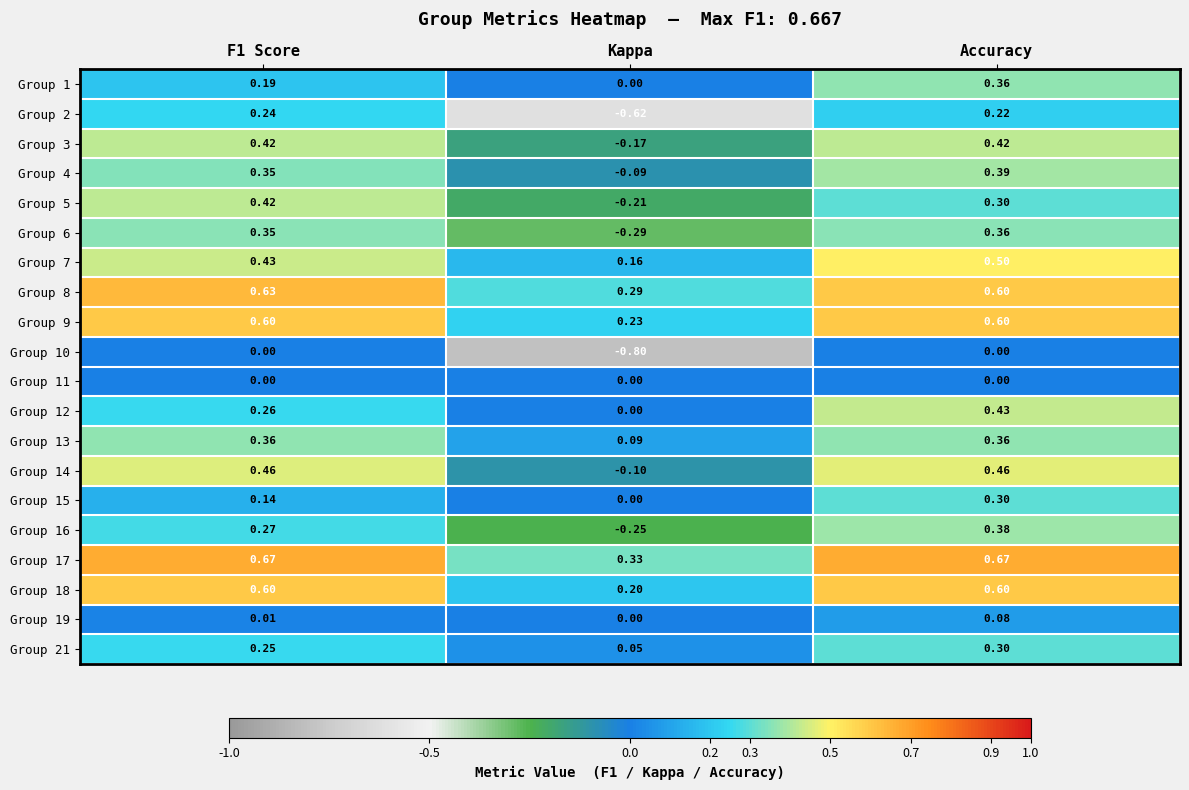

At which label does Group 6 reach its peak?

Accuracy